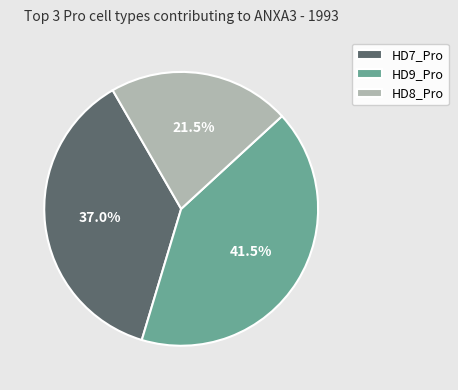

To the nearest percent, what is the difference between the HD9_Pro and HD7_Pro slice percentages?

4%